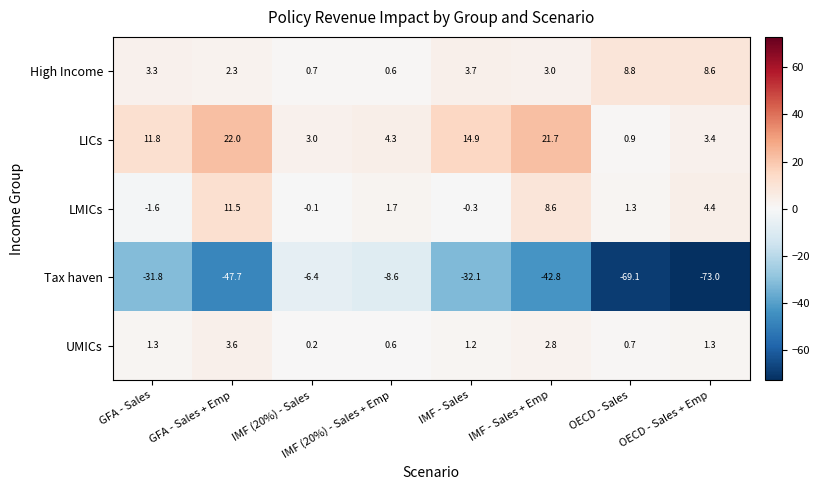

Which series has the largest total across all categories?

LICs